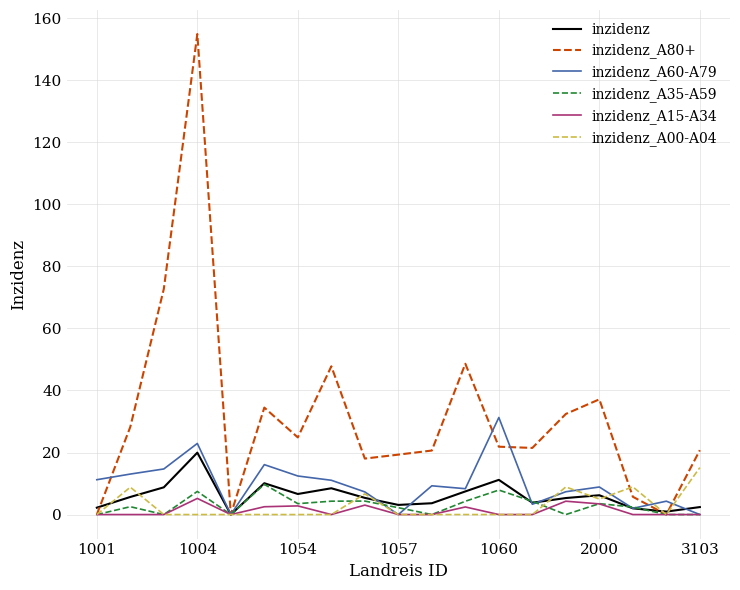

Which series has the widest spread of values?

inzidenz_A80+